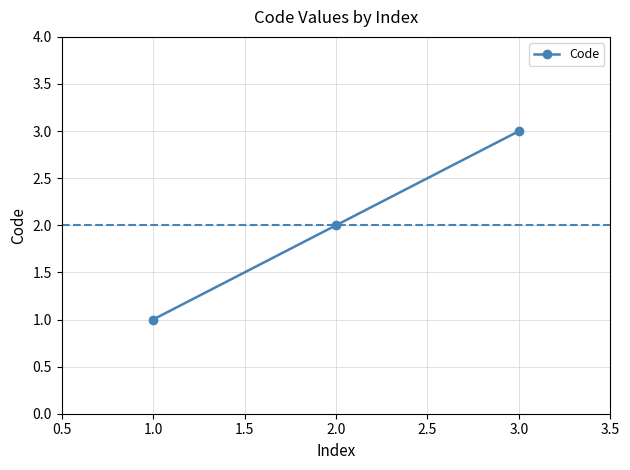

What is the difference between the maximum and second lowest values?

1